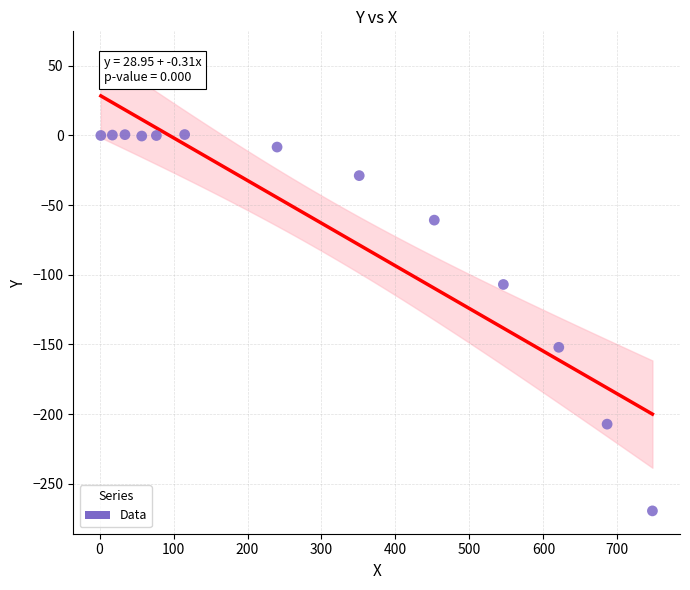

What is the range of X values (max minus min)?

745.6